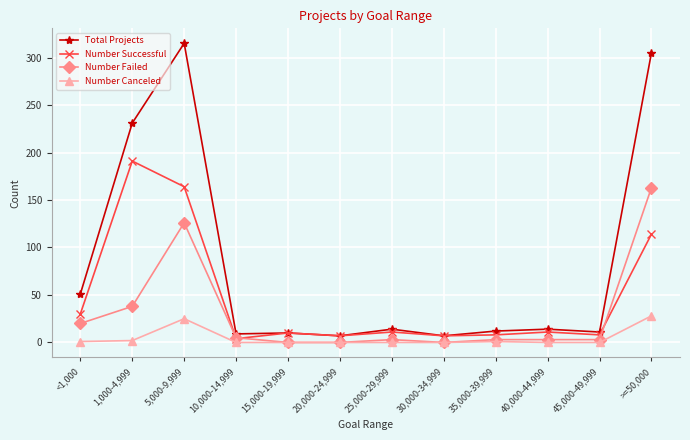

What is the total value across all series at 1,000-4,999?

462